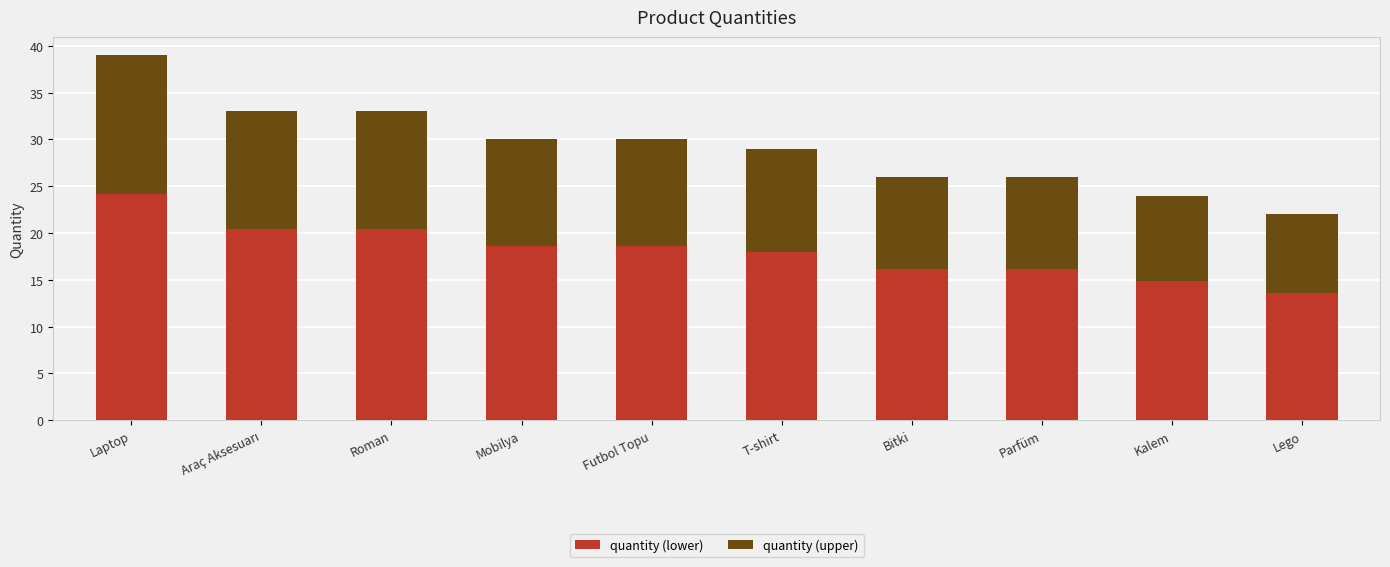

Count the number of data series in this chart.

2